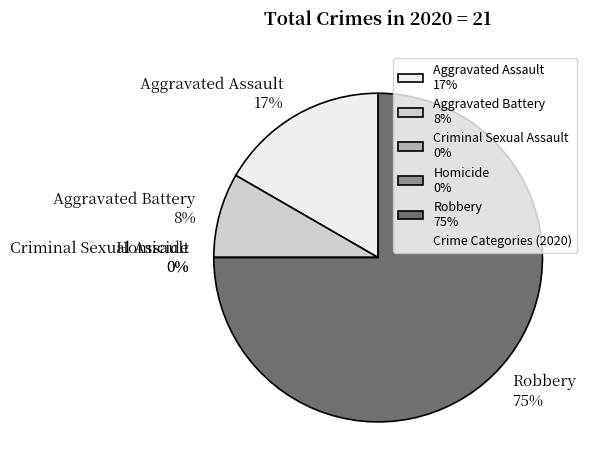

What percentage do Aggravated Battery and Homicide together represent?

8.3%